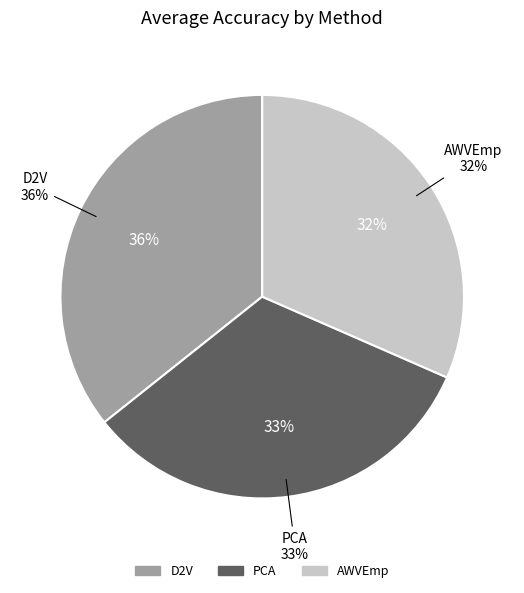

Is it true that AWVEmp is 32% of the pie?

True